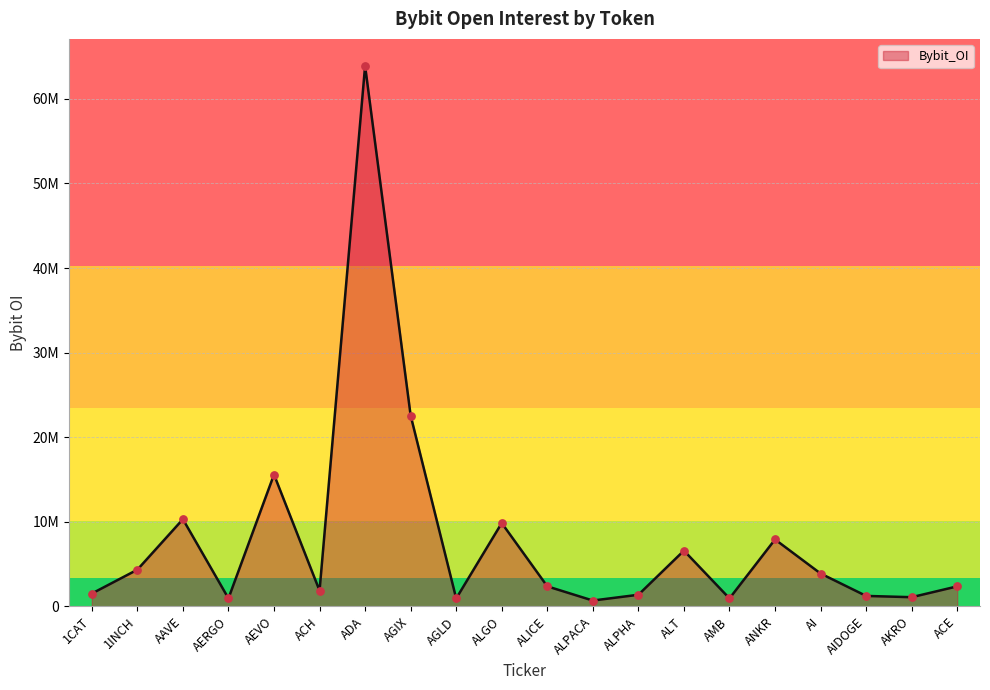

Between ADA and AEVO, which is larger?

ADA